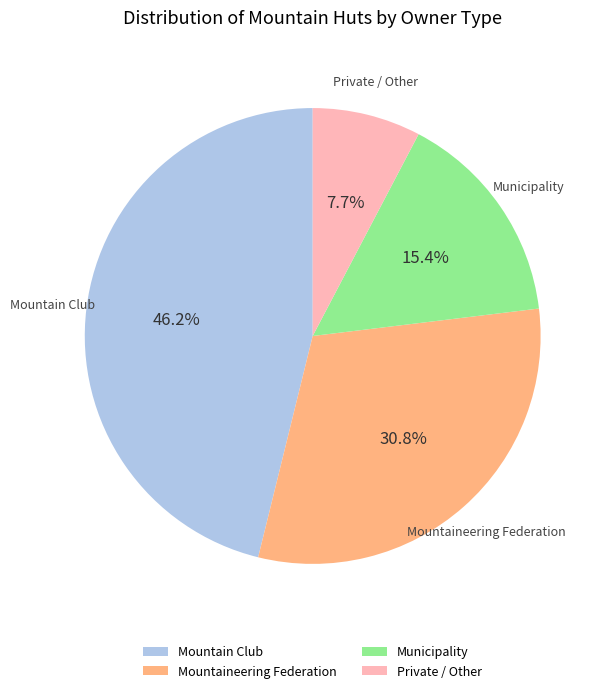

Rank the categories by value from highest to lowest.

Mountain Club, Mountaineering Federation, Municipality, Private / Other